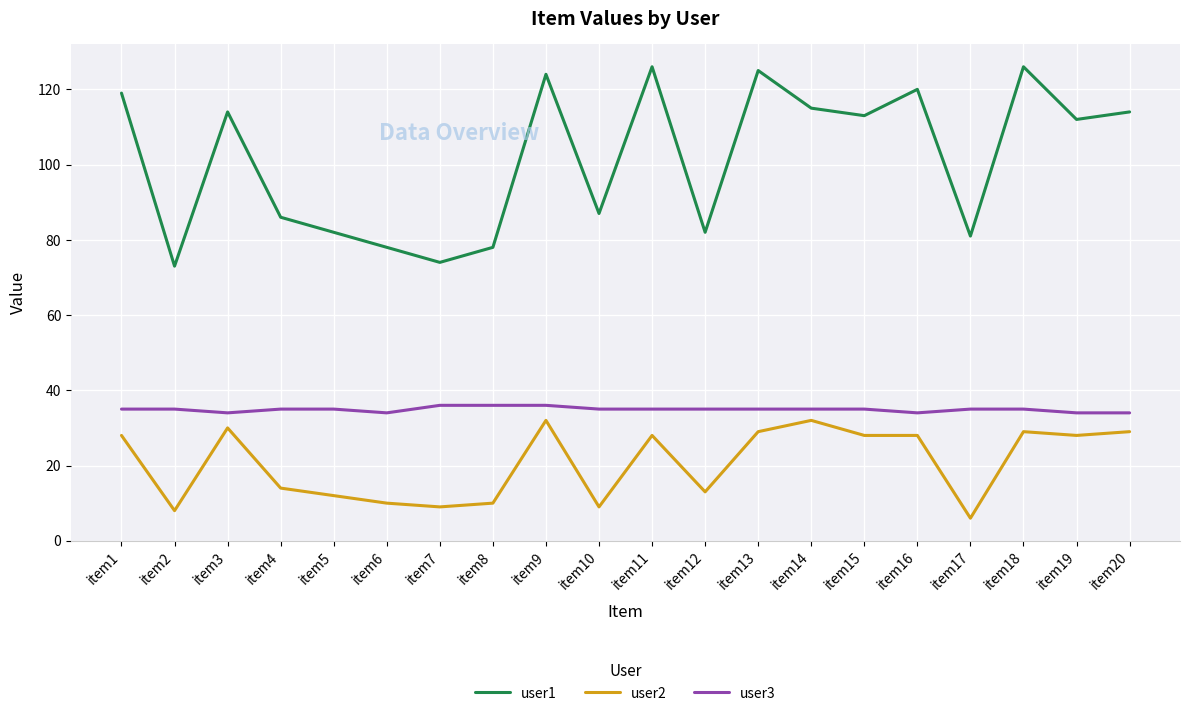

What are all the series names shown in the legend?

user1, user2, user3